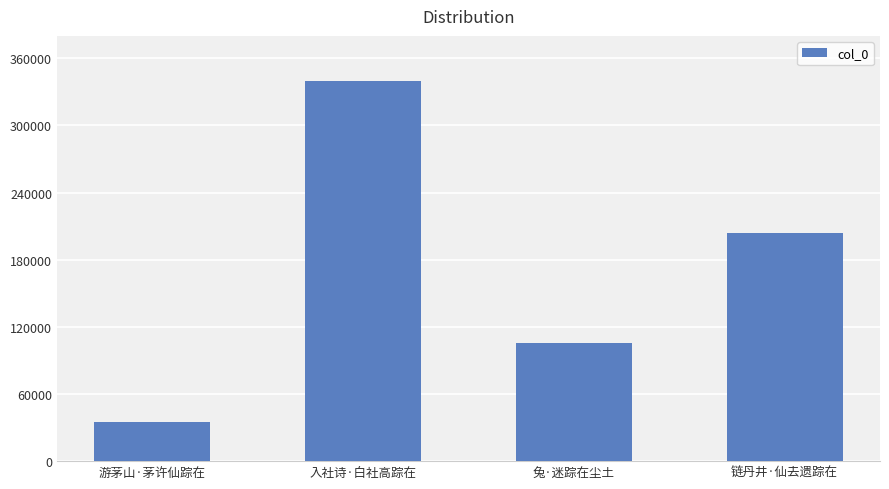

How many bars are there in total?

4